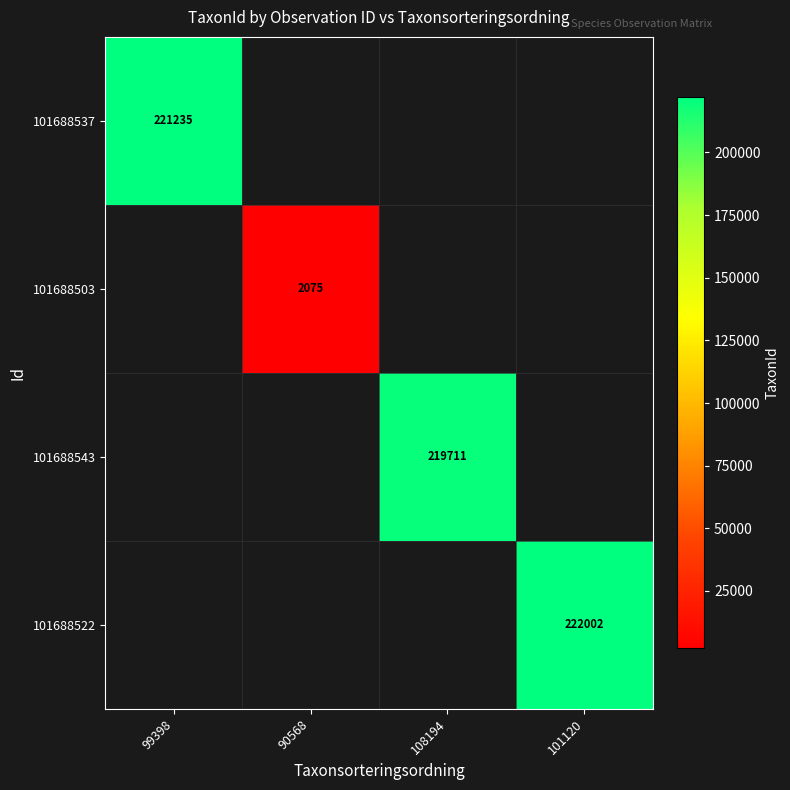

True or false: 101688543 has a value of 219711 at 108194.

True